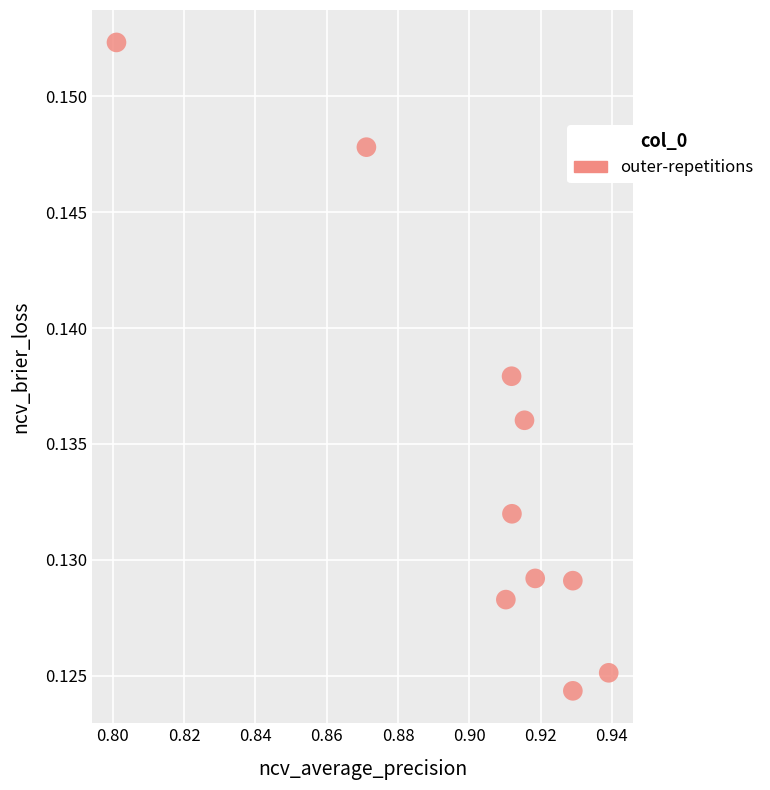

What is the average X value?

0.9